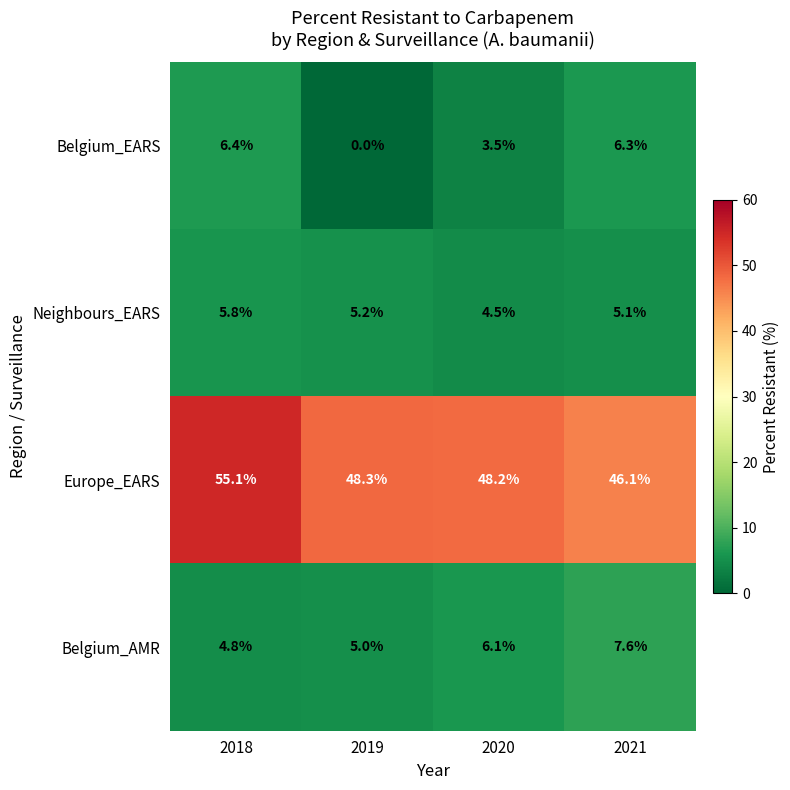

Is it true that Belgium_AMR equals 7.2 at 2019?

False